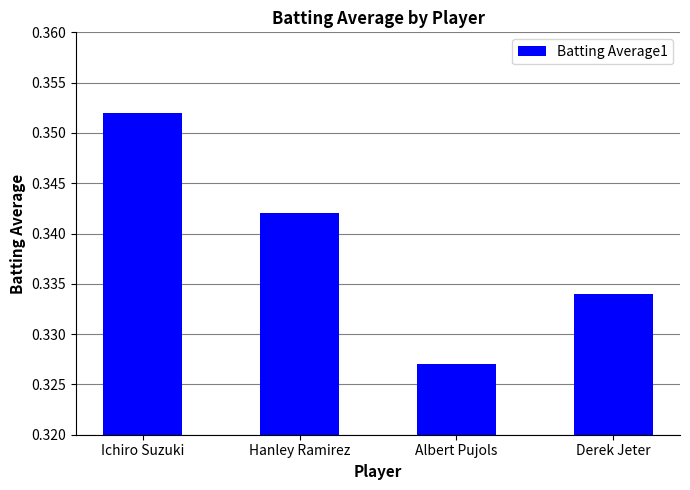

How many series are shown in this chart?

1